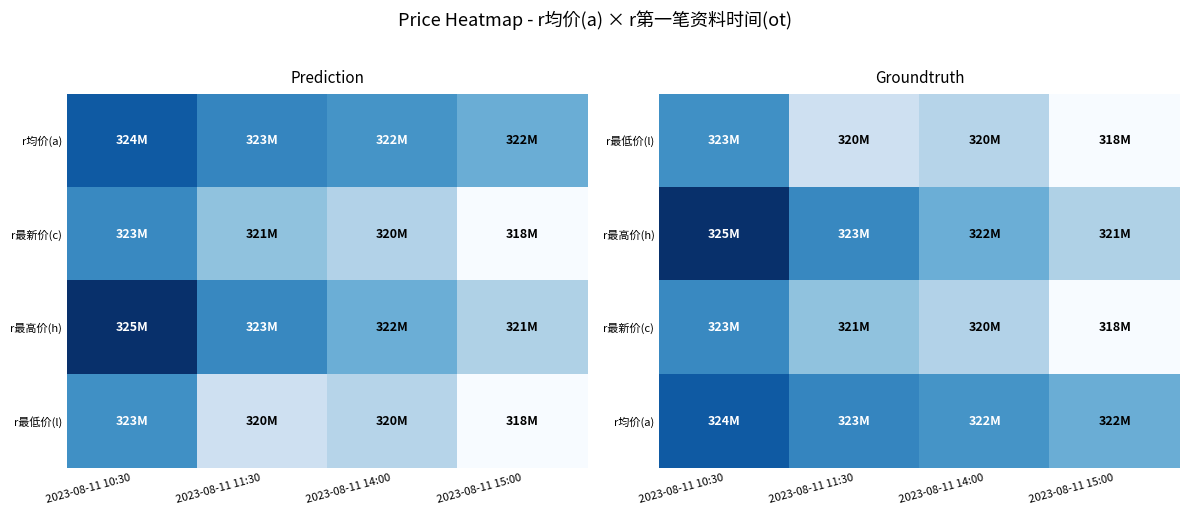

The value of r均价(a) at 2023-08-11 15:00 is 322197831. True or false?

True